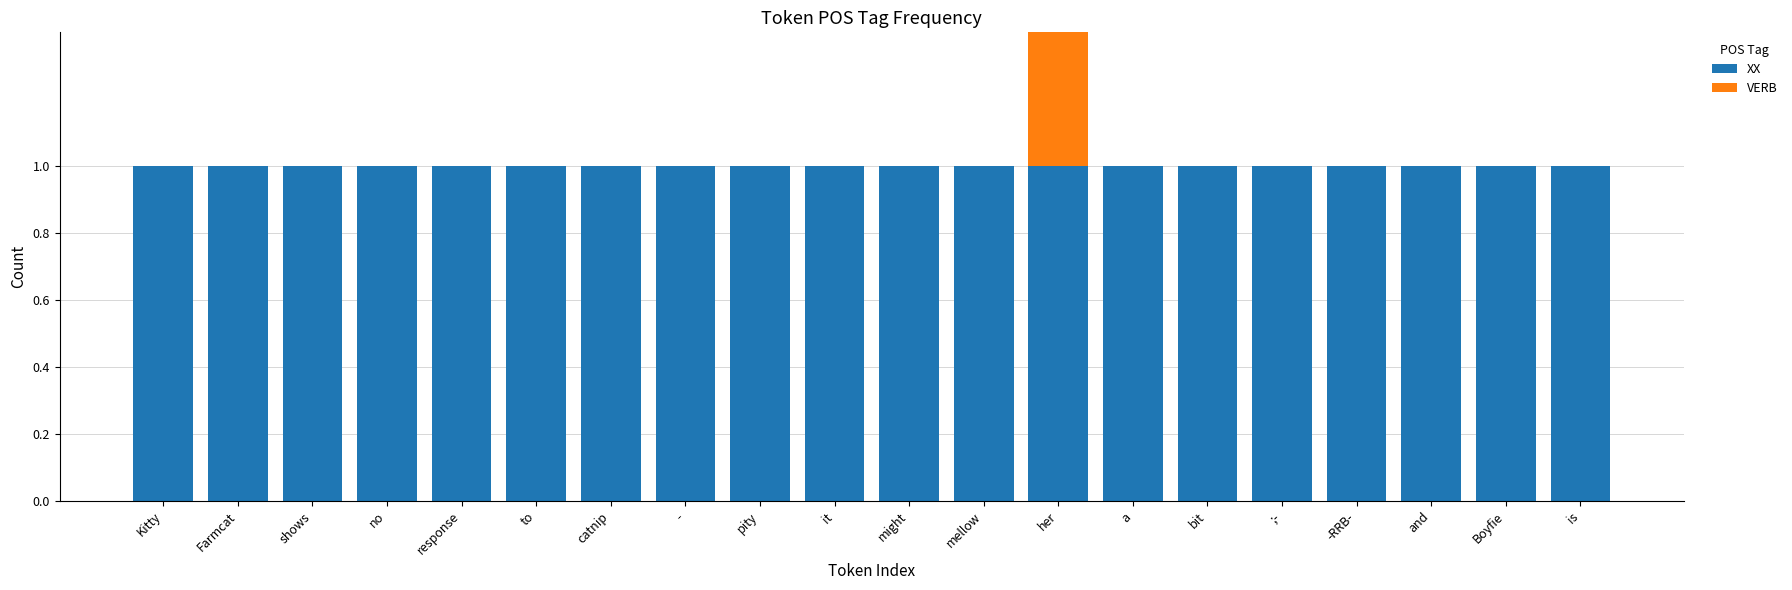

What is the approximate value of XX at bit?

1